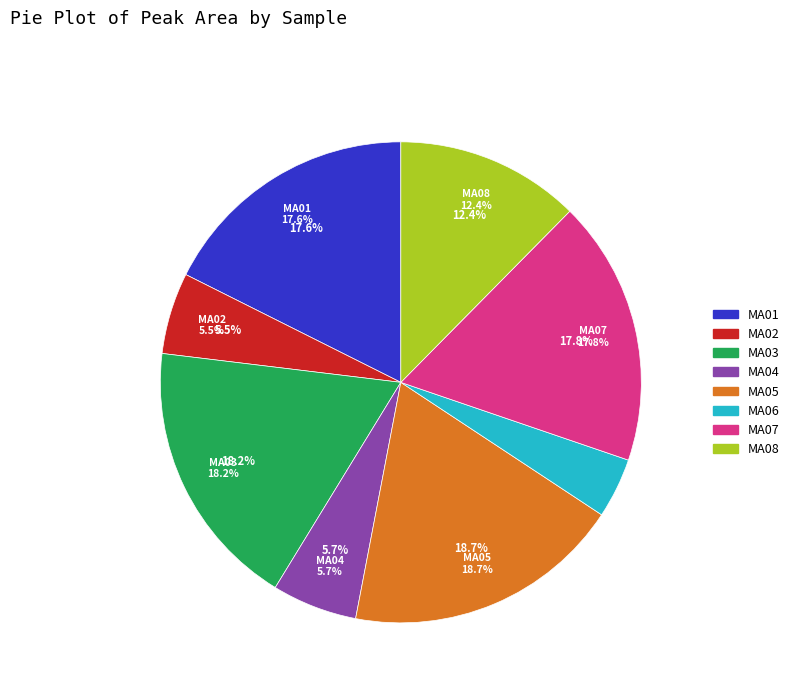

Is it true that MA05 is 19% of the pie?

True